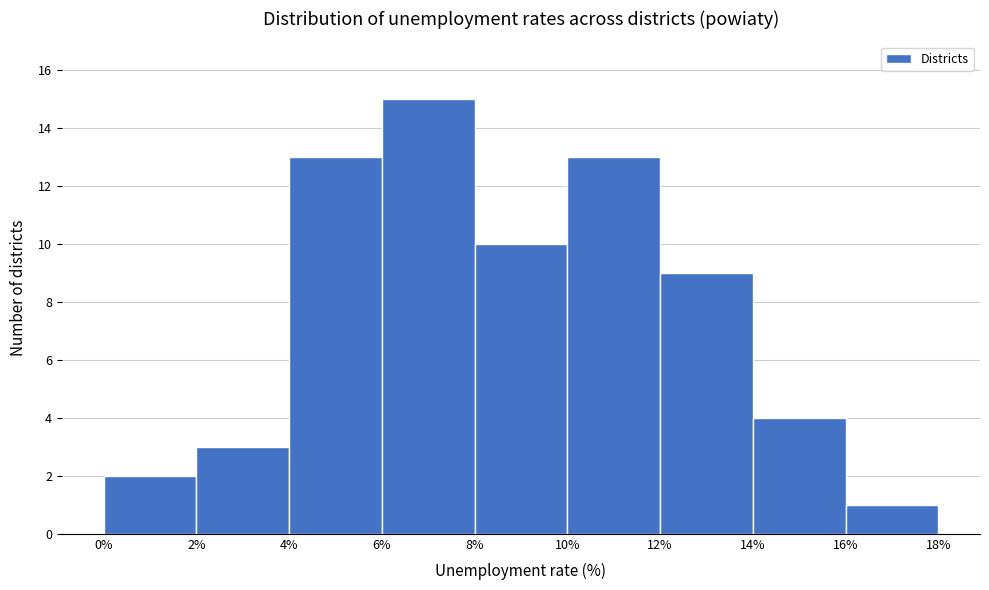

Reading left to right, list every bar in this chart as the range it spans on the x-axis followed by its height. The values are not printed on the chart, so give them approximately, as read against the axis.

0% to 2%: 2
2% to 4%: 3
4% to 6%: 13
6% to 8%: 15
8% to 10%: 10
10% to 12%: 13
12% to 14%: 9
14% to 16%: 4
16% to 18%: 1